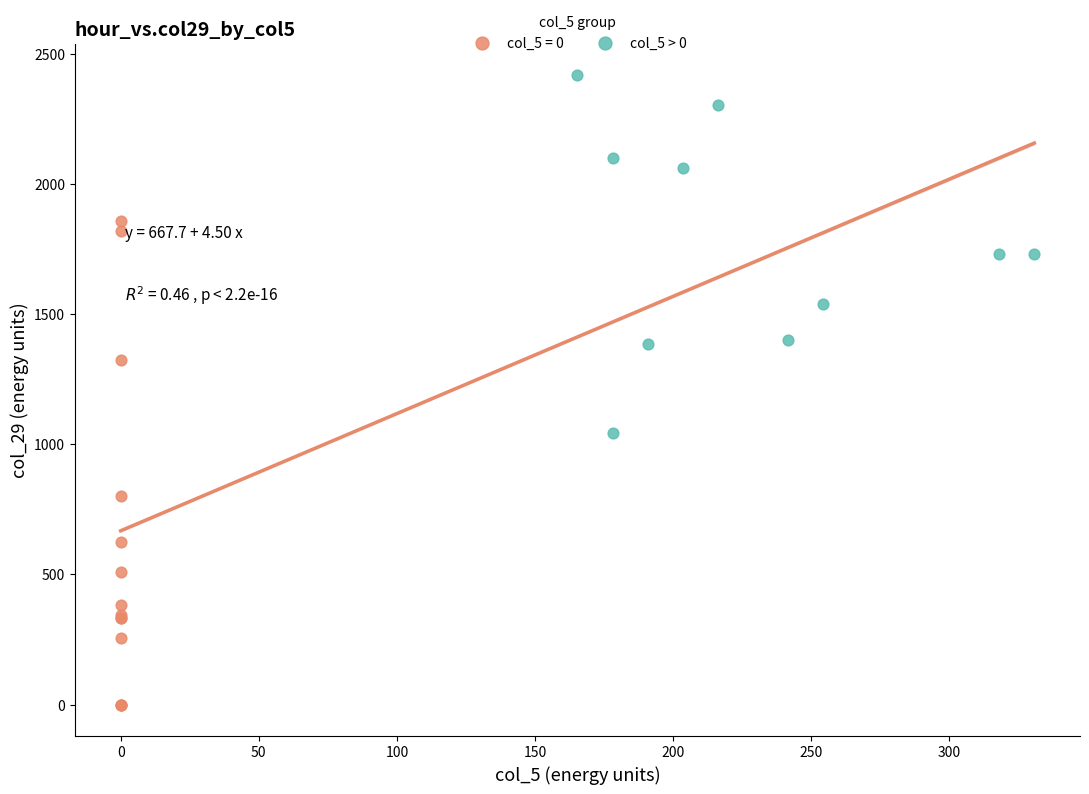

Which series contains the highest Y value?

col_5 > 0